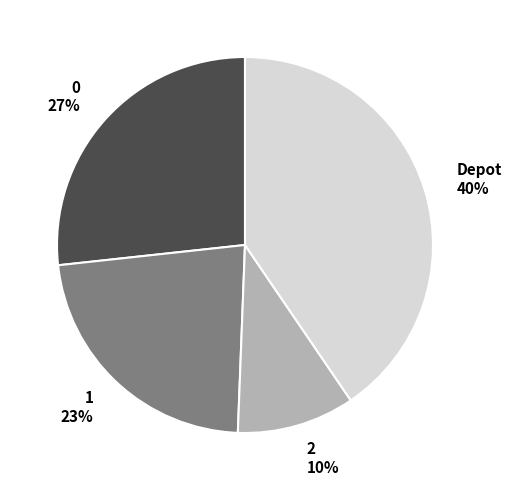

To the nearest percent, what percentage of the pie is 1?

23%